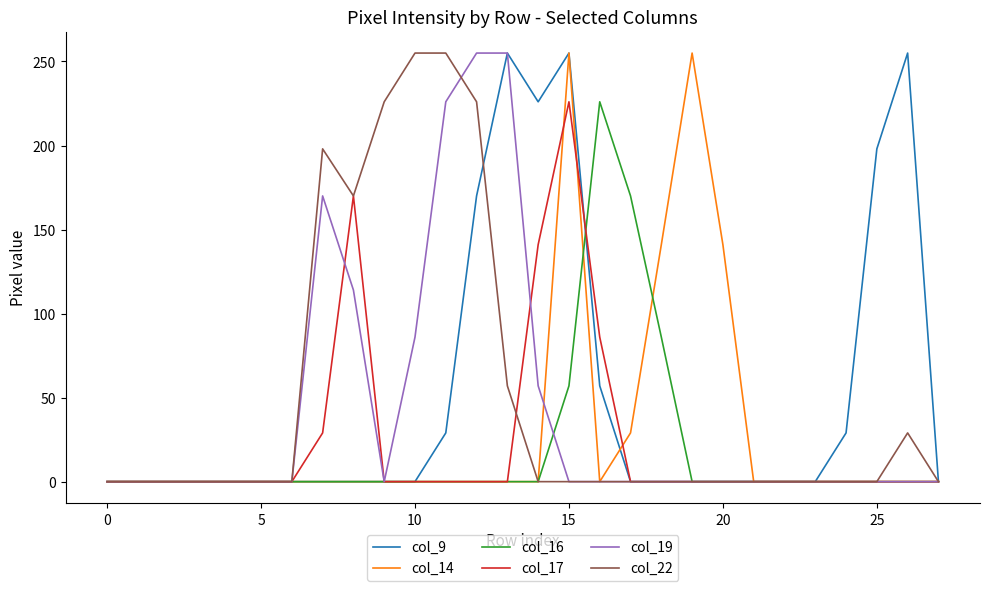

What are all the series names shown in the legend?

col_9, col_14, col_16, col_17, col_19, col_22